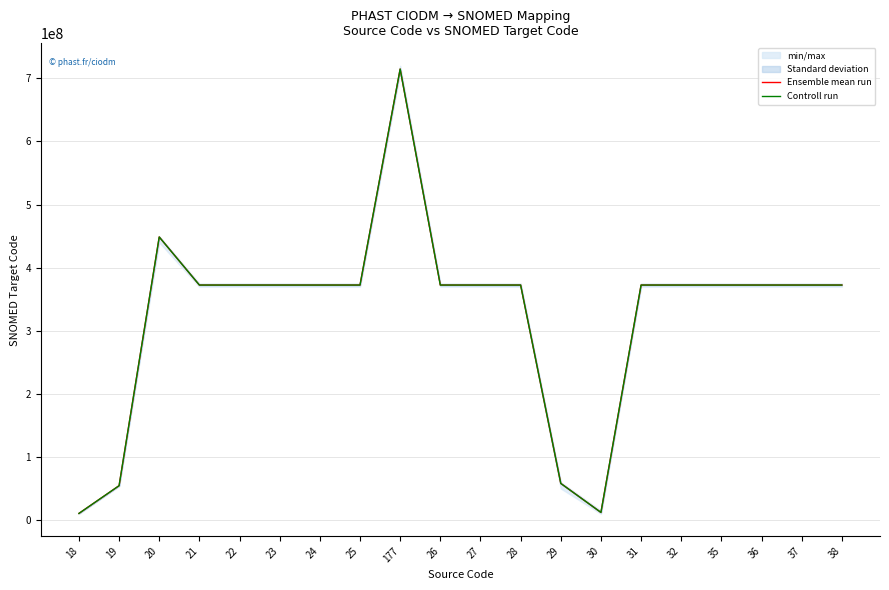

At which category does Ensemble mean run reach its first local valley?

21